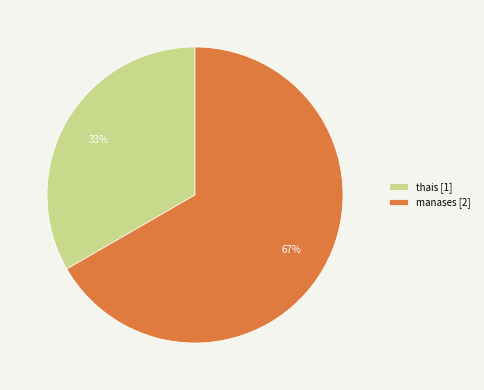

Rank the categories by value from highest to lowest.

manases, thais